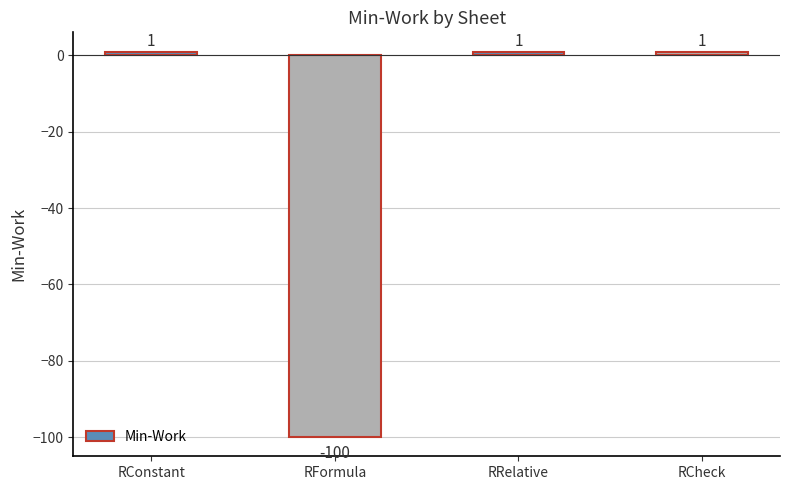

What is the change in value from RFormula to RRelative?

+101